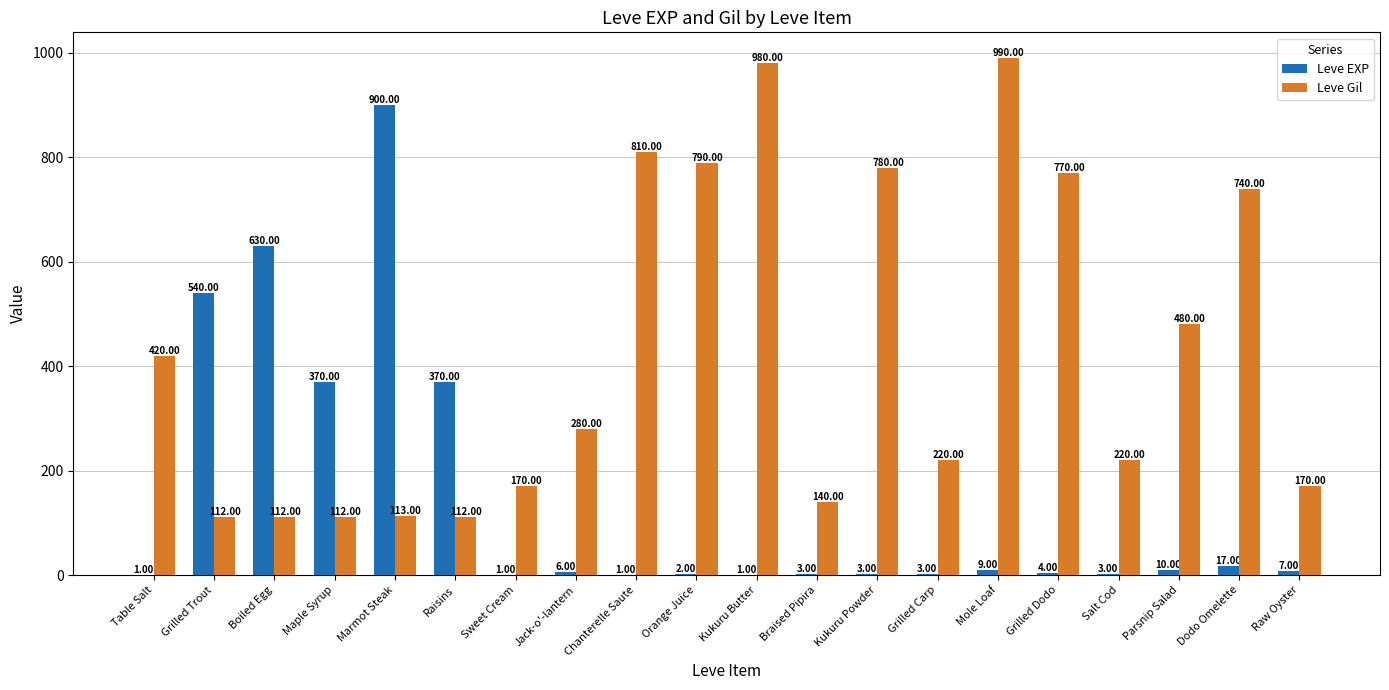

How many groups of bars are there?

20